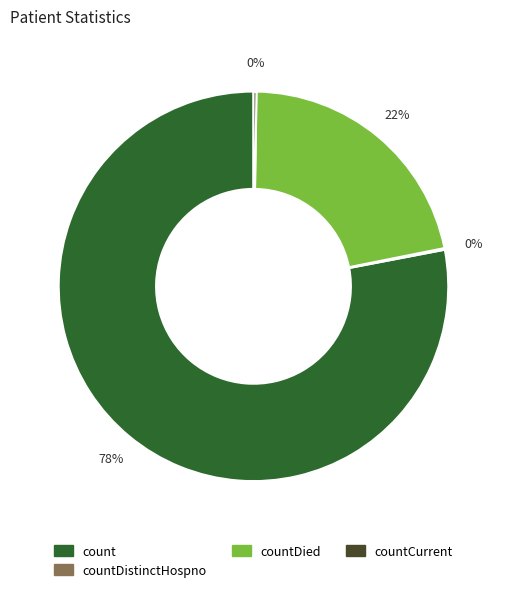

To the nearest percent, what is the average slice percentage?

25%